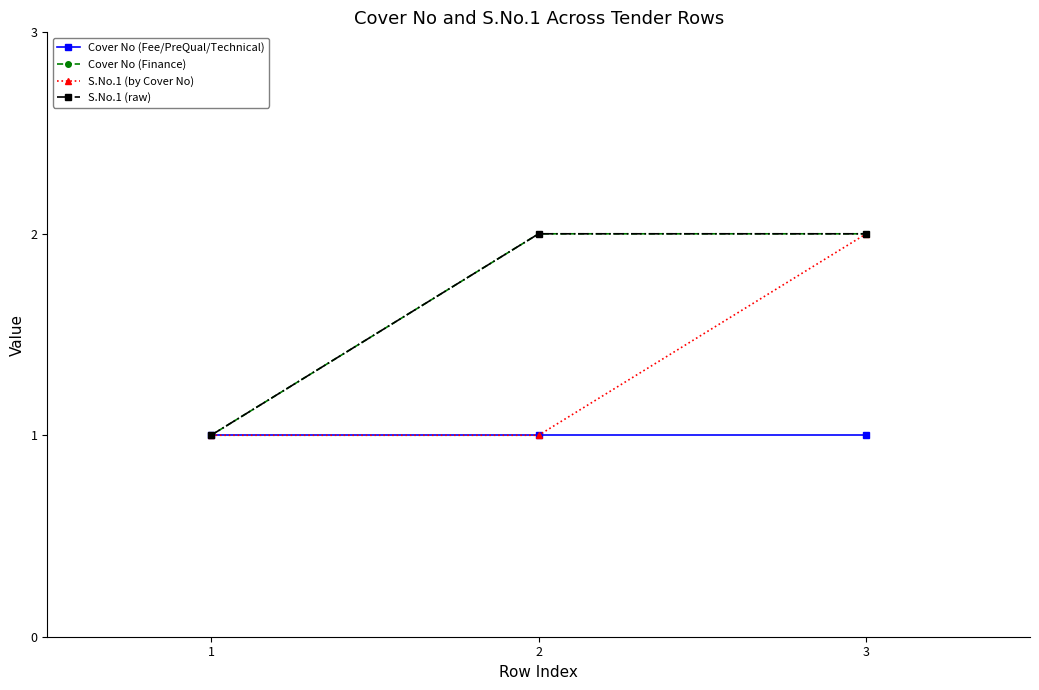

Which series has the largest total across all categories?

Cover No (Finance)